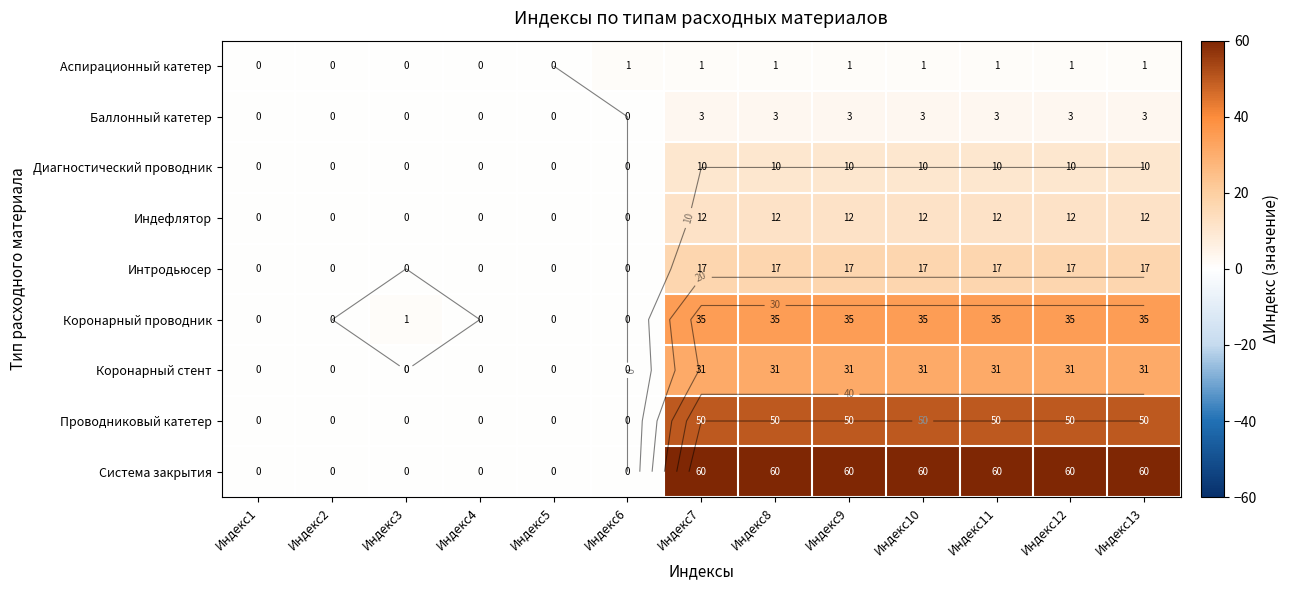

What is the difference between the highest and lowest values at Индекс6?

1